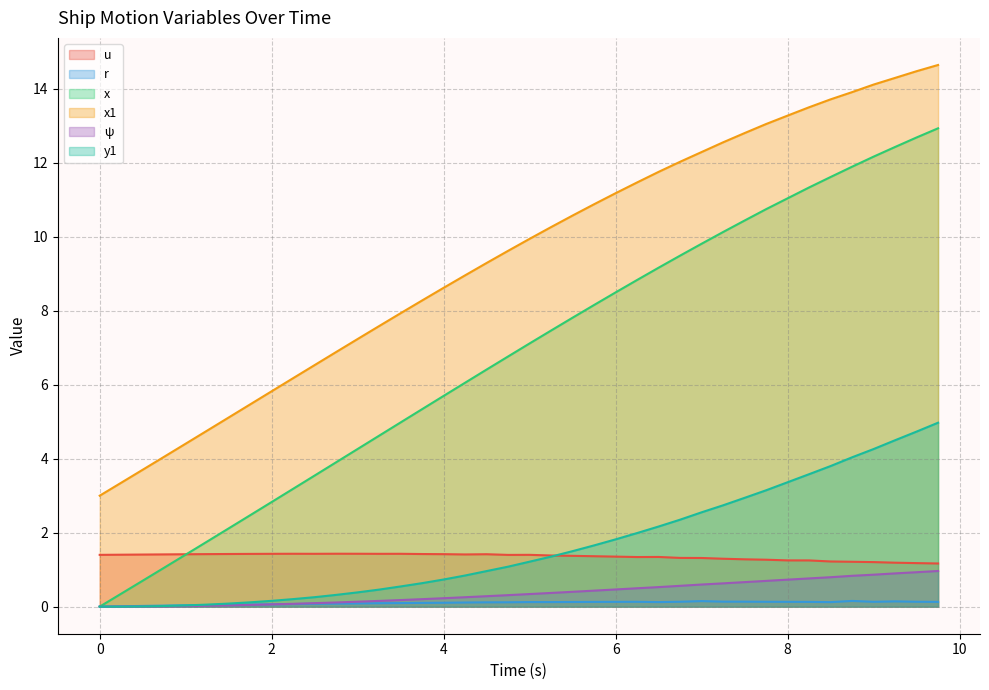

True or false: u and y1 cross at least once.

True